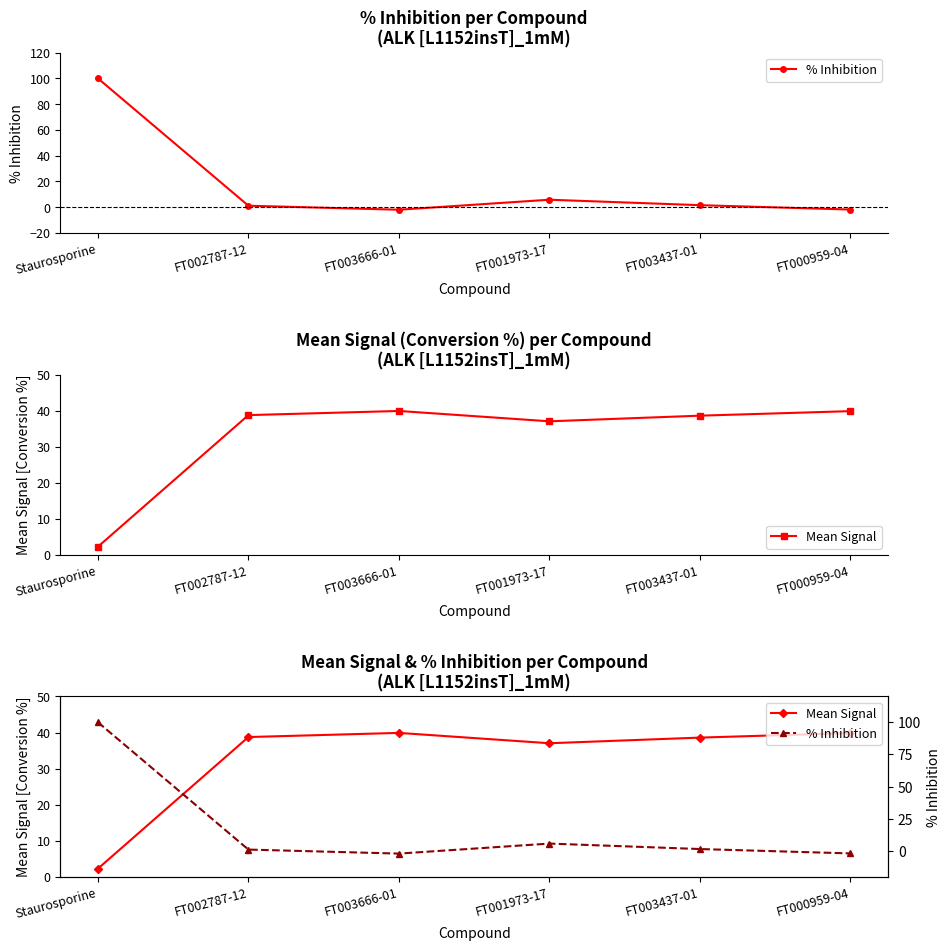

What is the difference between the Mean Signal values at FT000959-04 and FT003437-01?

1.3